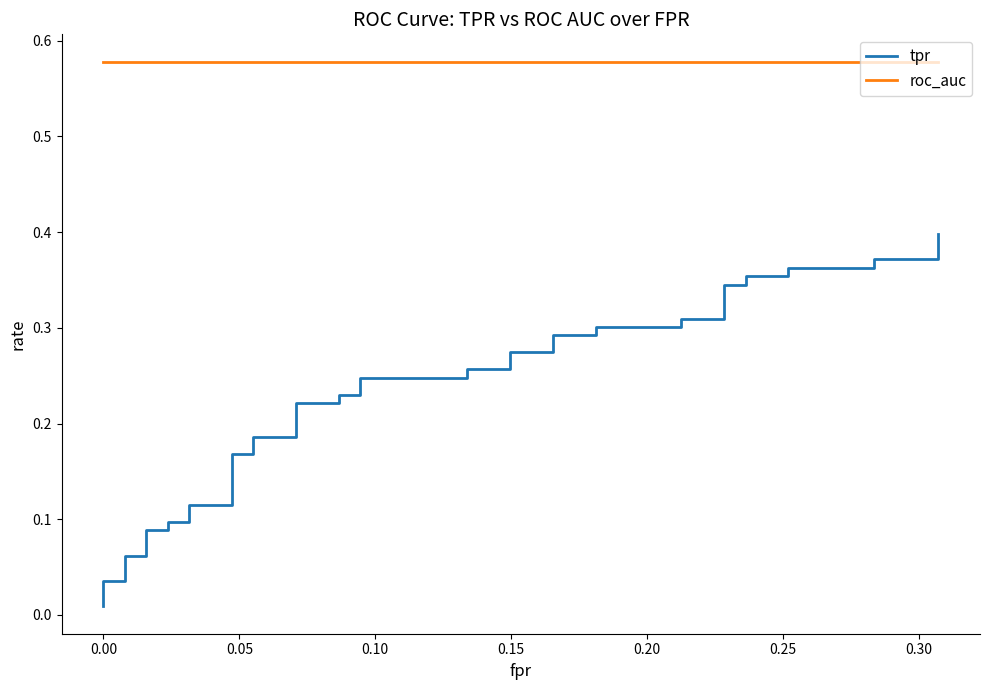

List the series in order of their overall mean, highest first.

roc_auc, tpr